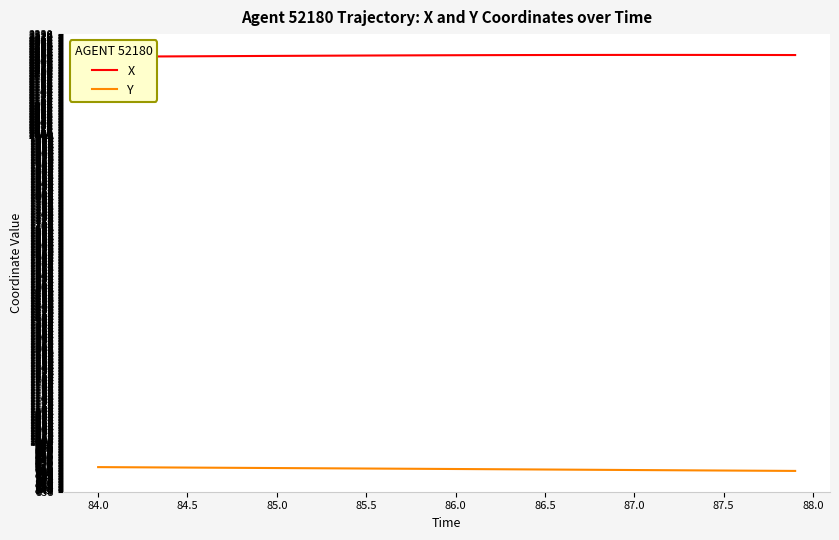

Rank the series by their average value, from highest to lowest.

X, Y